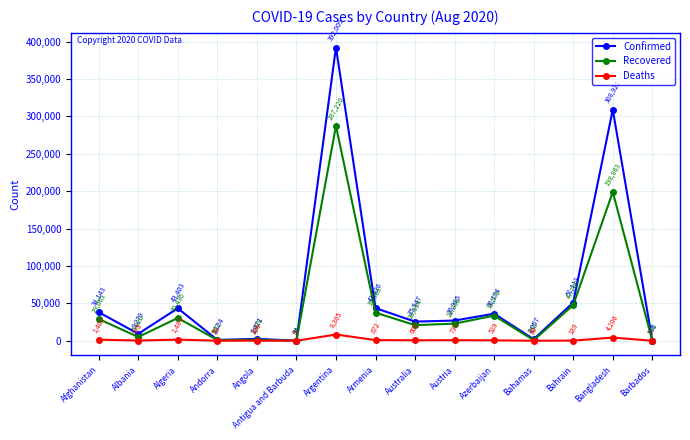

List the labels in order of Confirmed value, largest first.

Argentina, Bangladesh, Bahrain, Armenia, Algeria, Afghanistan, Azerbaijan, Austria, Australia, Albania, Angola, Bahamas, Andorra, Barbados, Antigua and Barbuda